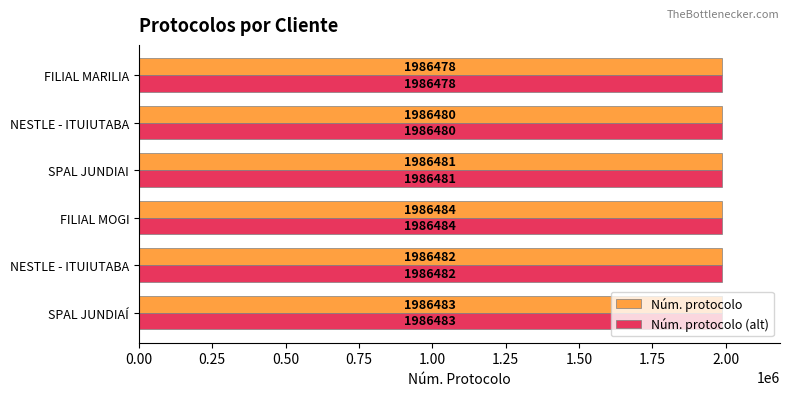

What are all the series names shown in the legend?

Núm. protocolo, Núm. protocolo (alt)